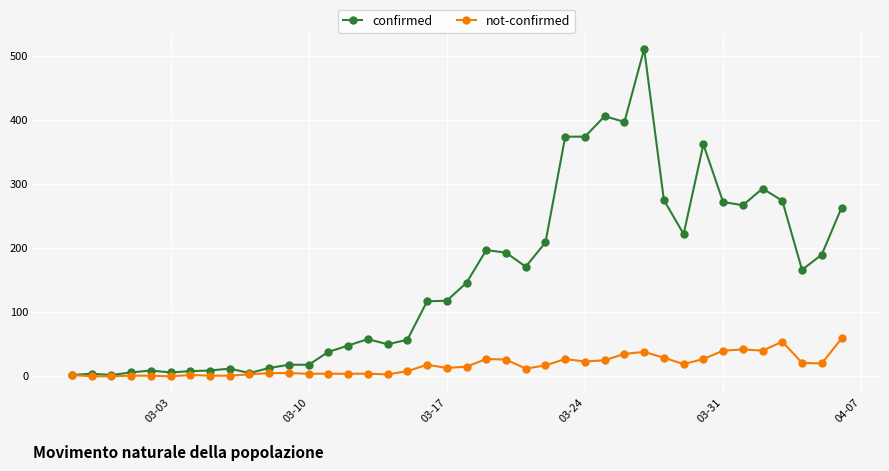

Which series has the largest total across all categories?

confirmed